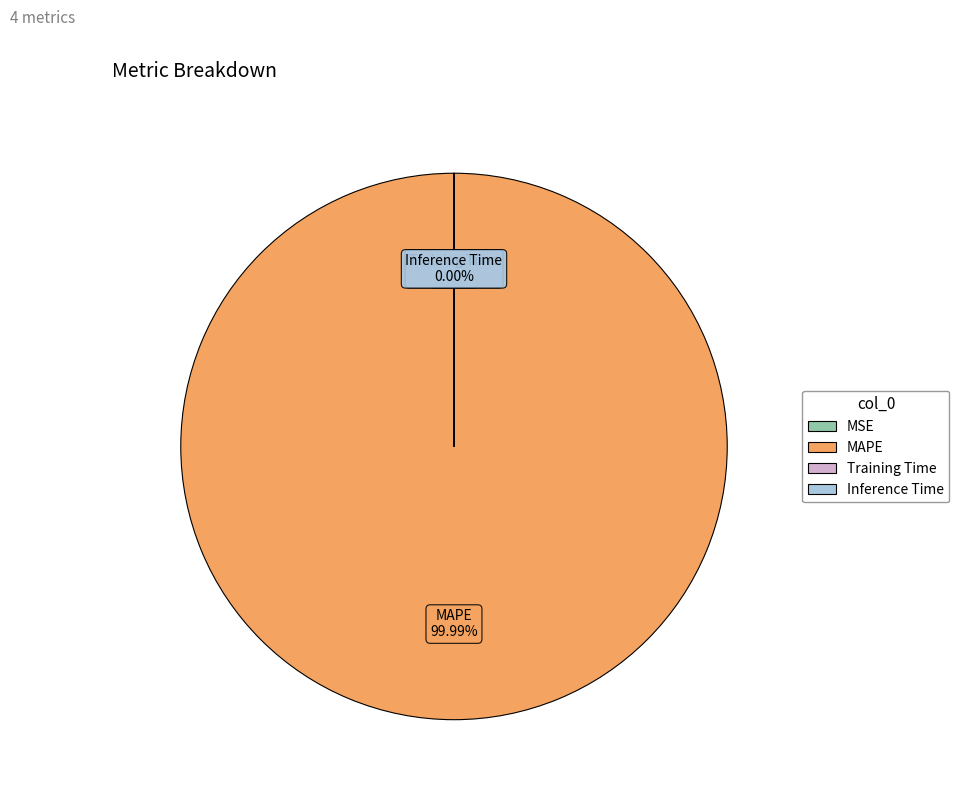

To the nearest percent, what is the average slice percentage?

25%